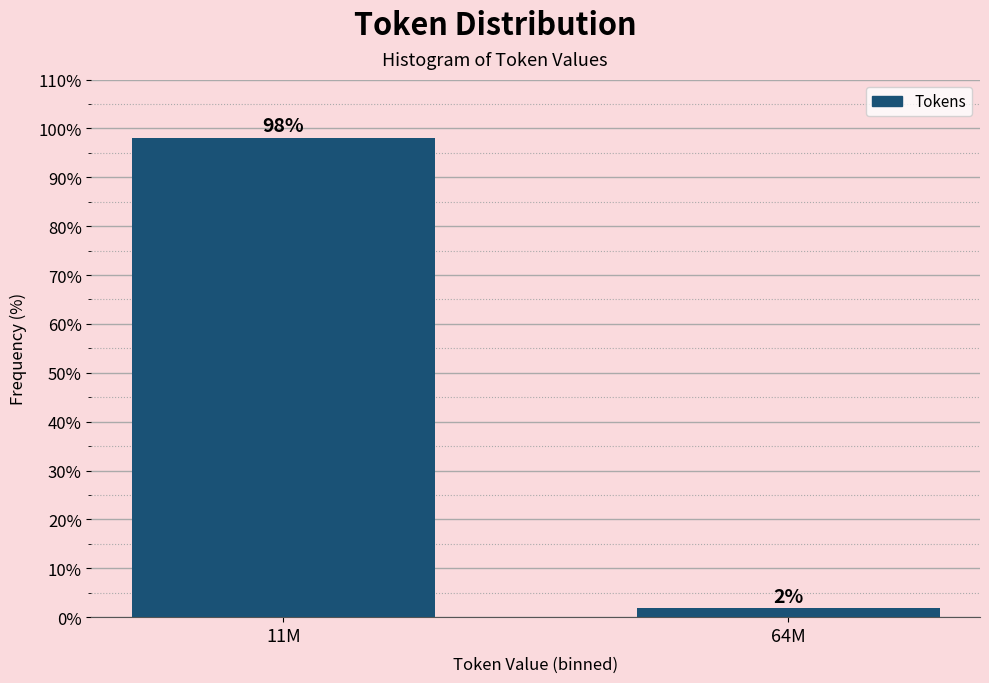

Rank the categories by value from lowest to highest.

64M, 11M